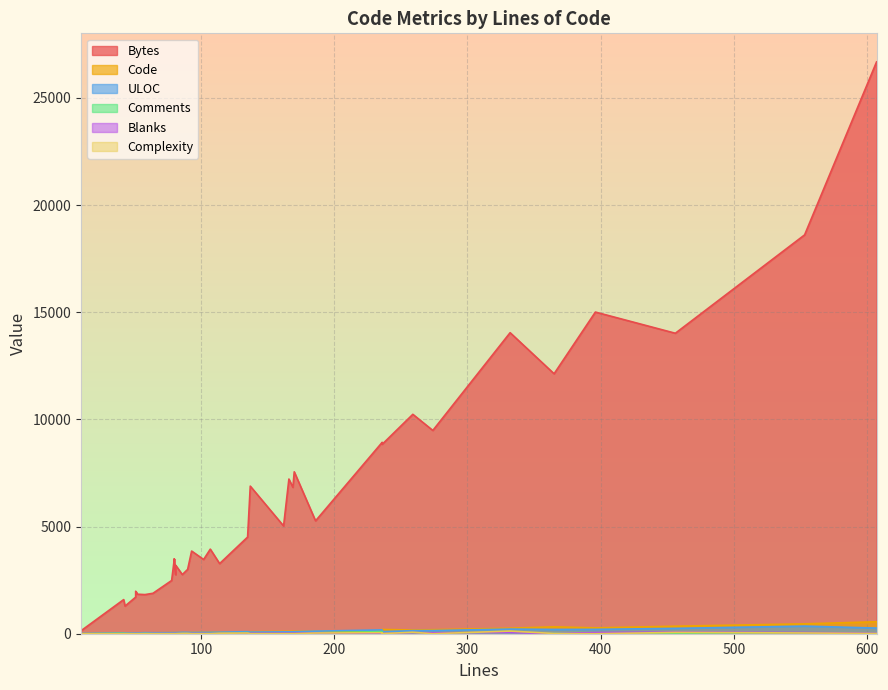

What is the average value of the Blanks series?

21